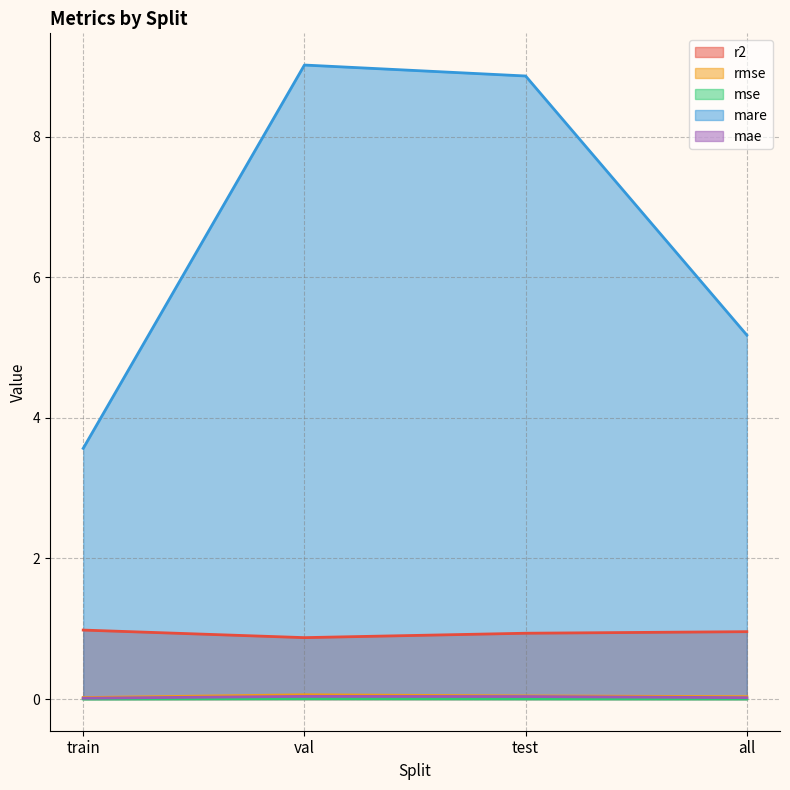

How many mae values are between 0 and 1?

4